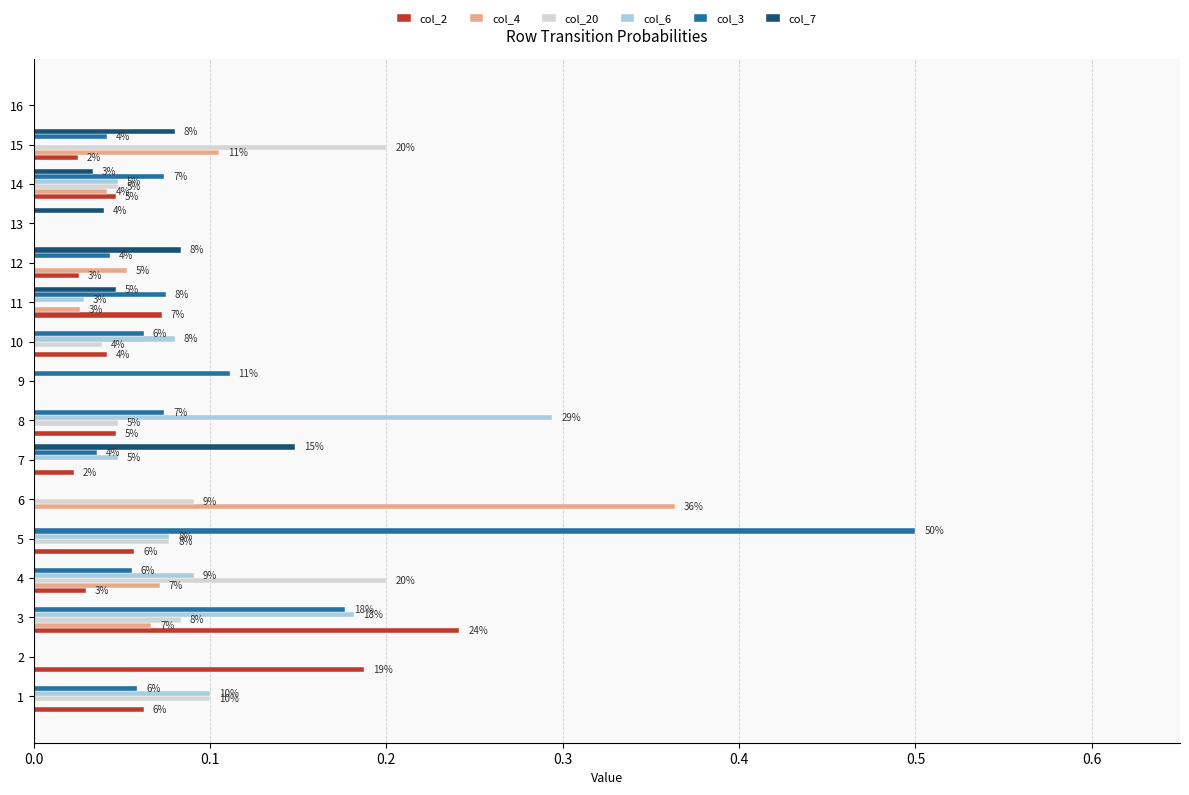

What are all the series names shown in the legend?

col_2, col_4, col_20, col_6, col_3, col_7